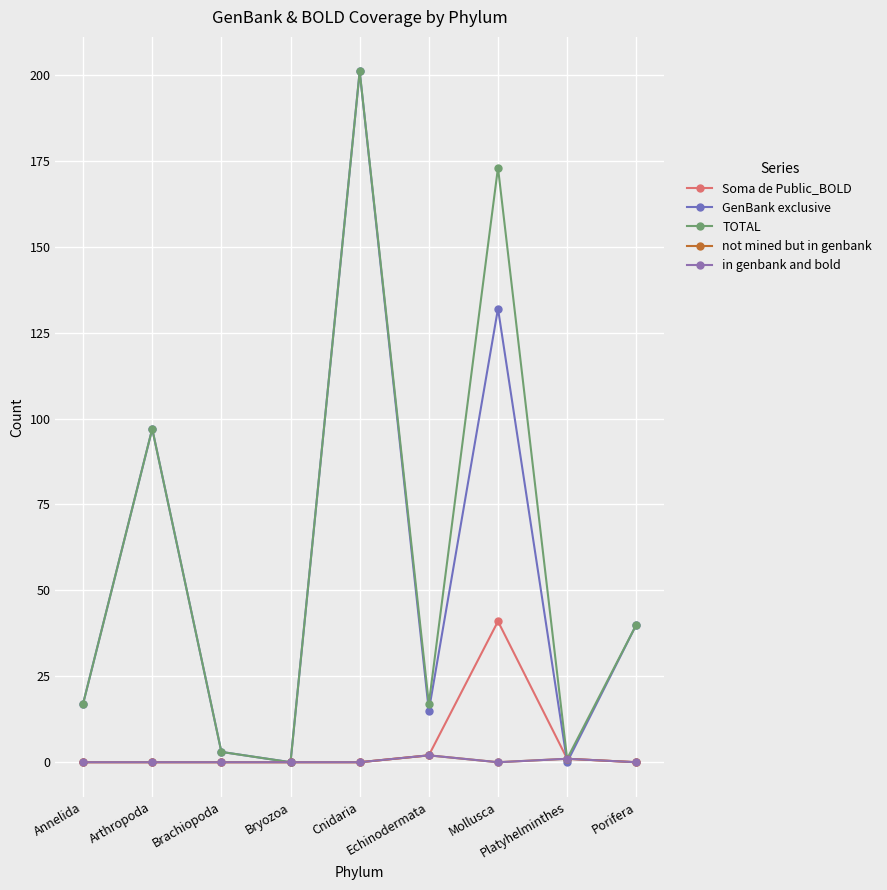

Is this an area chart (filled region under the line)?

No